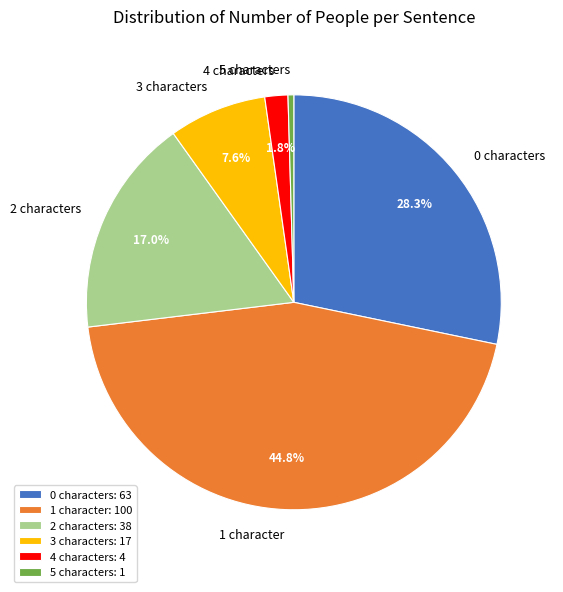

True or false: 0 accounts for 40% of the total.

False